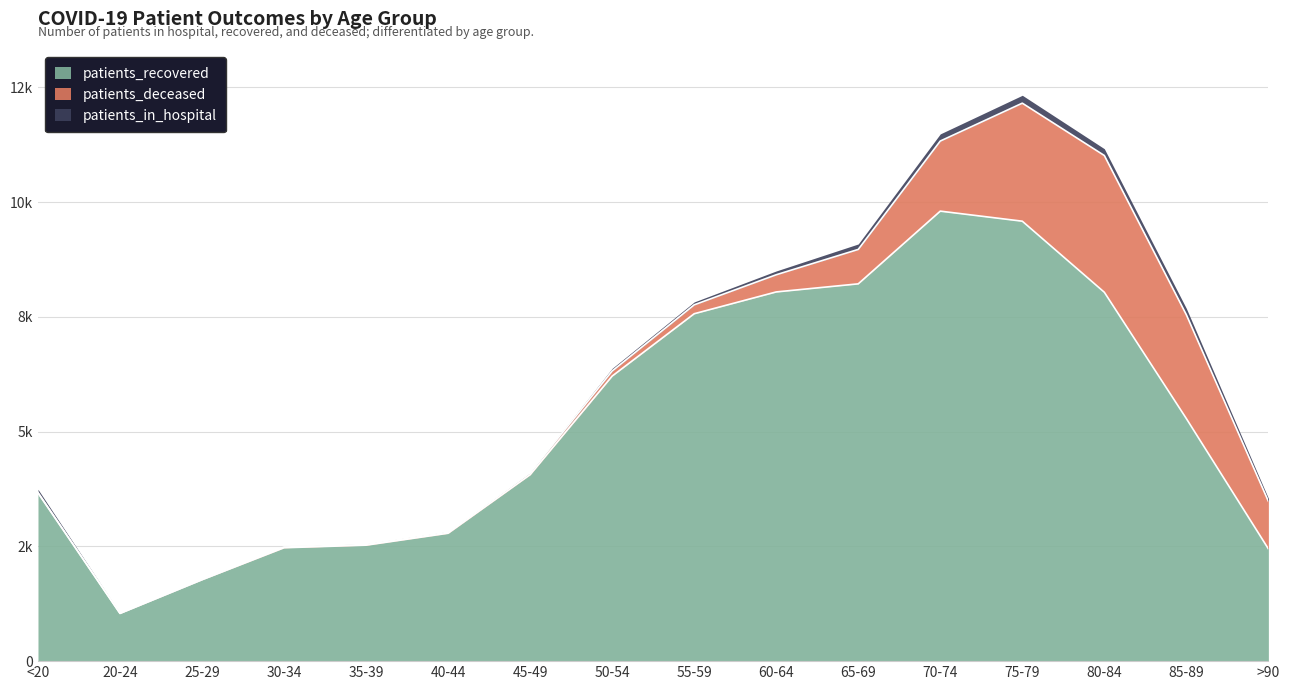

Between 45-49 and 20-24, which is larger?

45-49